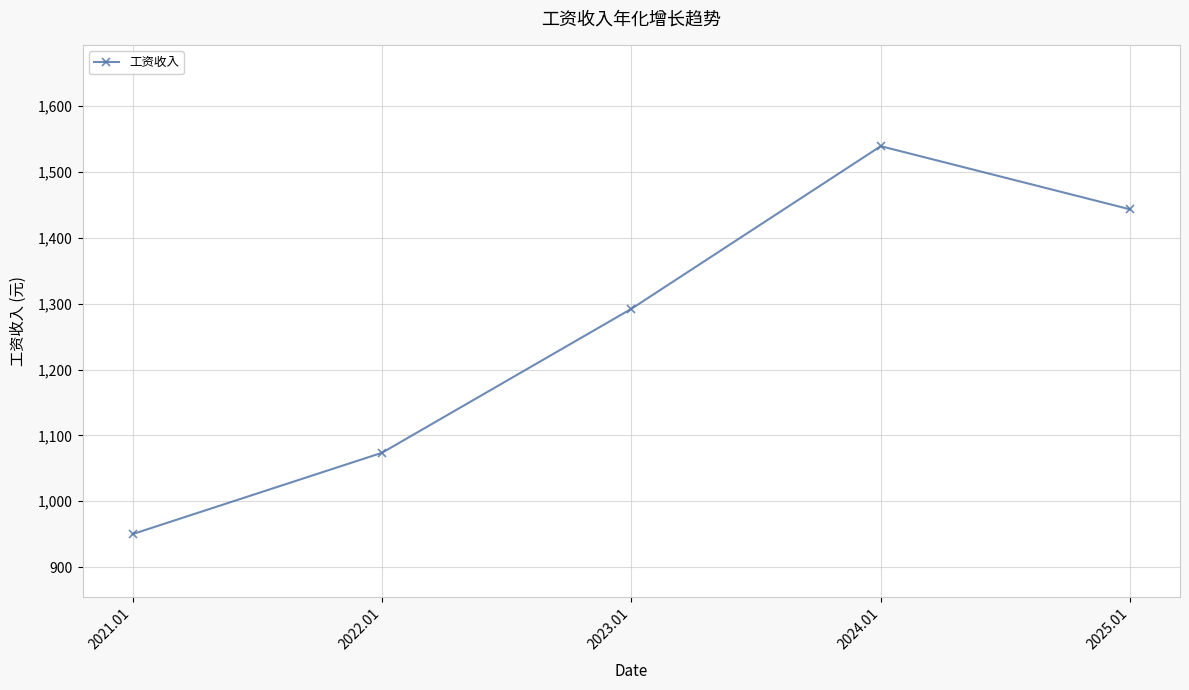

What is the sum of all values?

6298.2